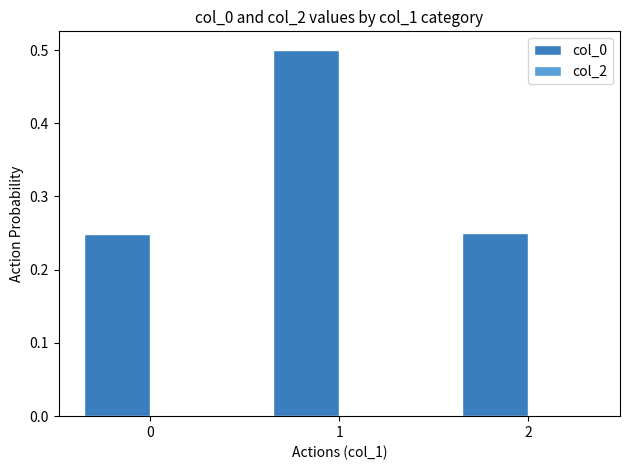

How many bars are there in total?

3